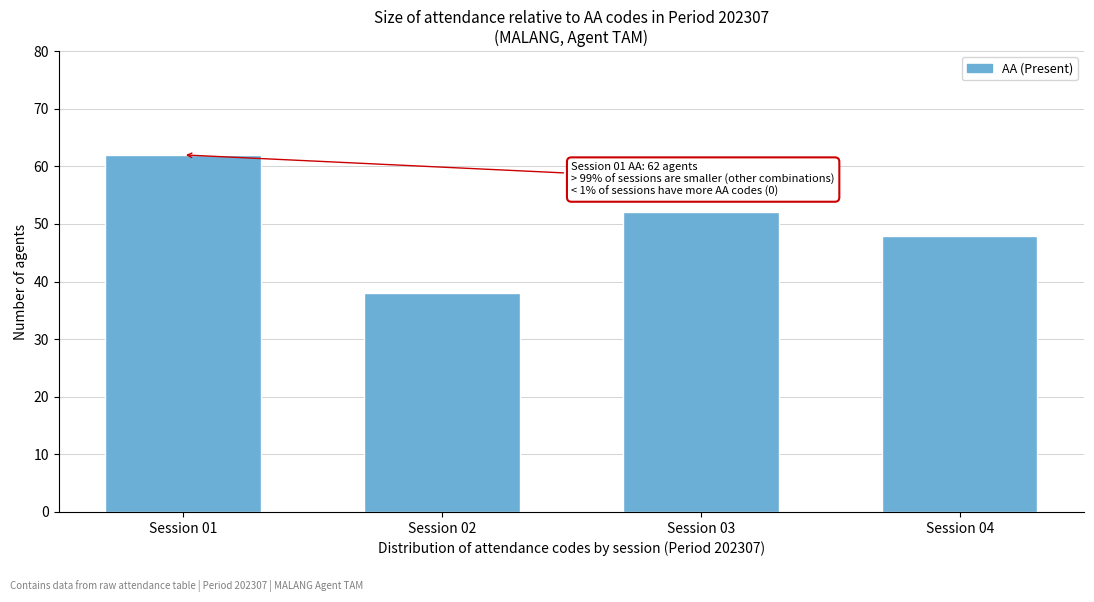

Reading right to left, transcribe all the data shown in this chart.

48	52	38	62